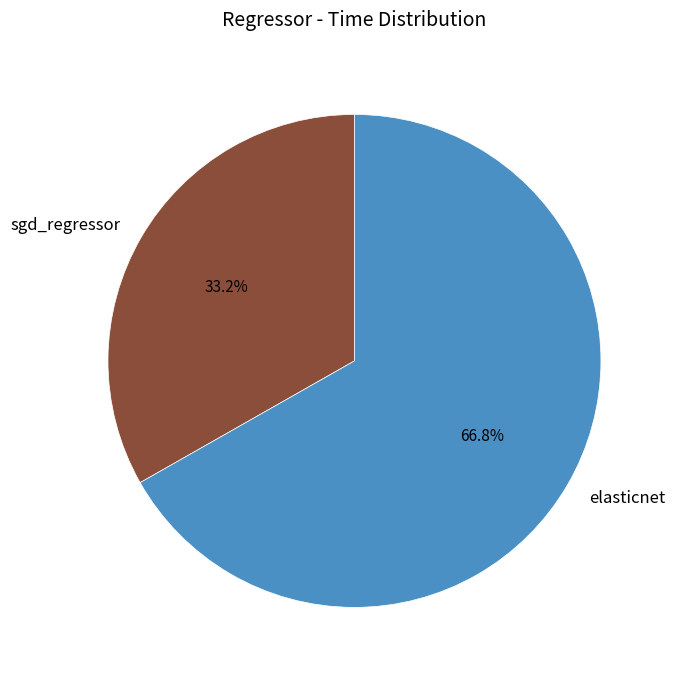

How many slices are in this pie chart?

2